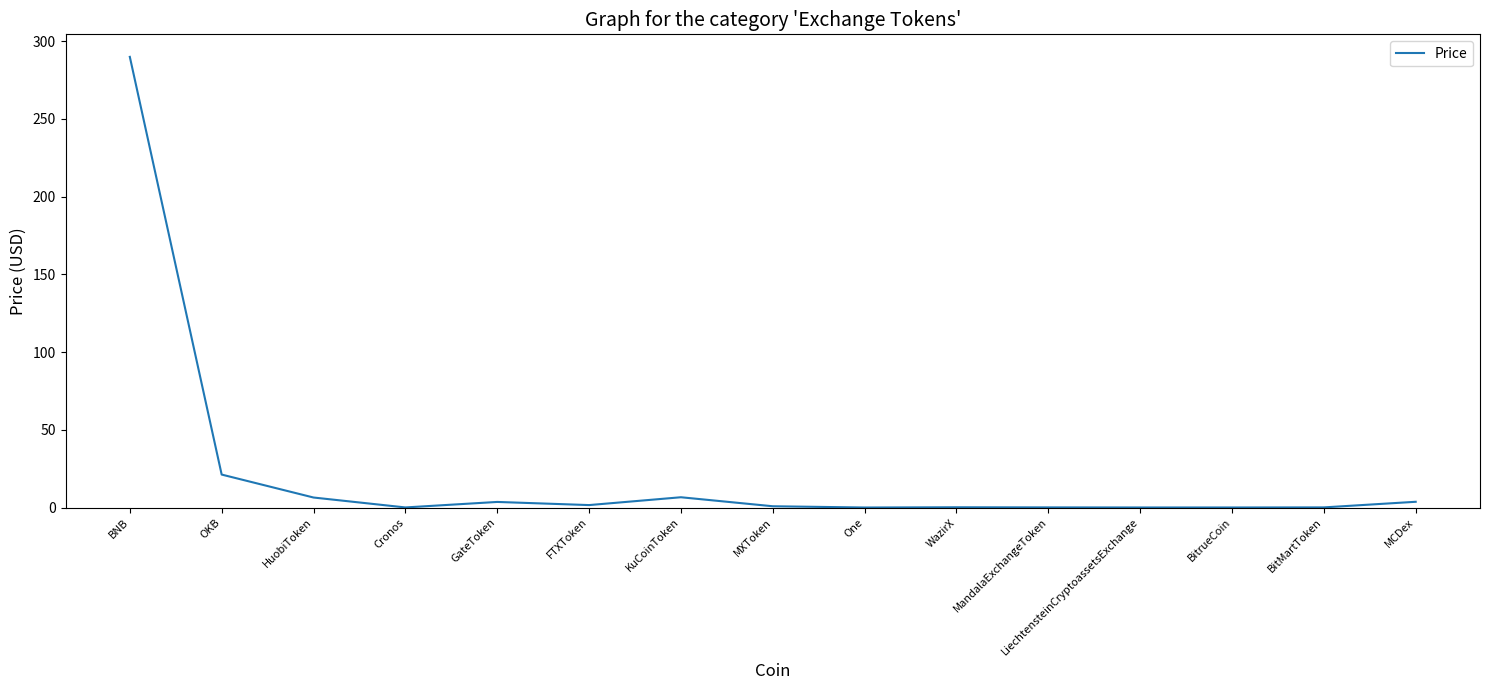

How many lines are shown in the chart?

1